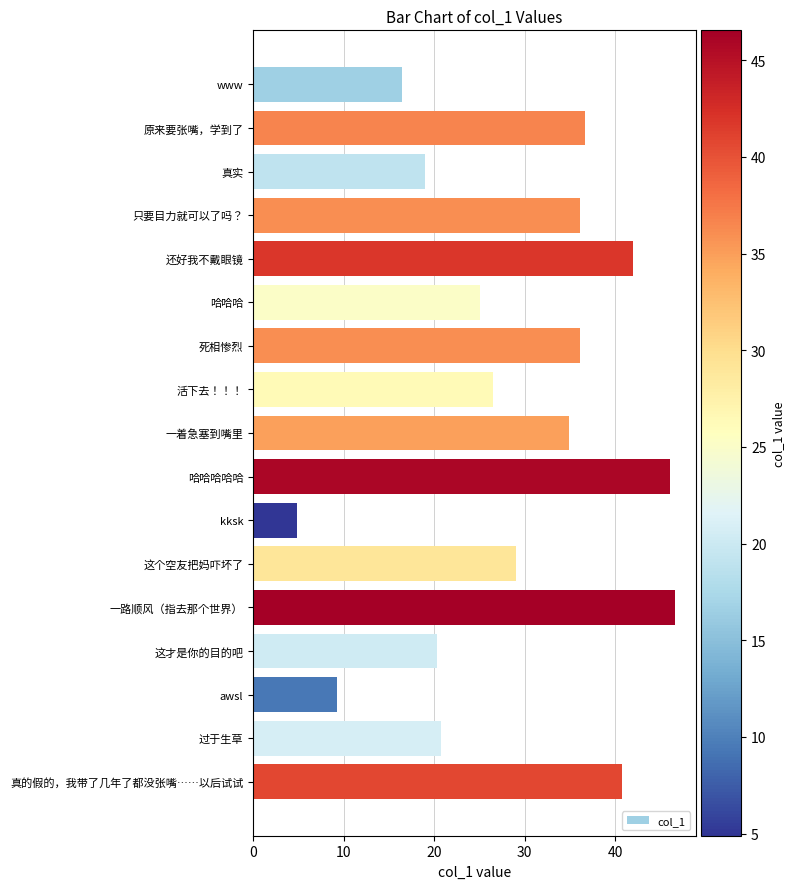

What is the label of the 12th bar from the top?

这个空友把妈吓坏了